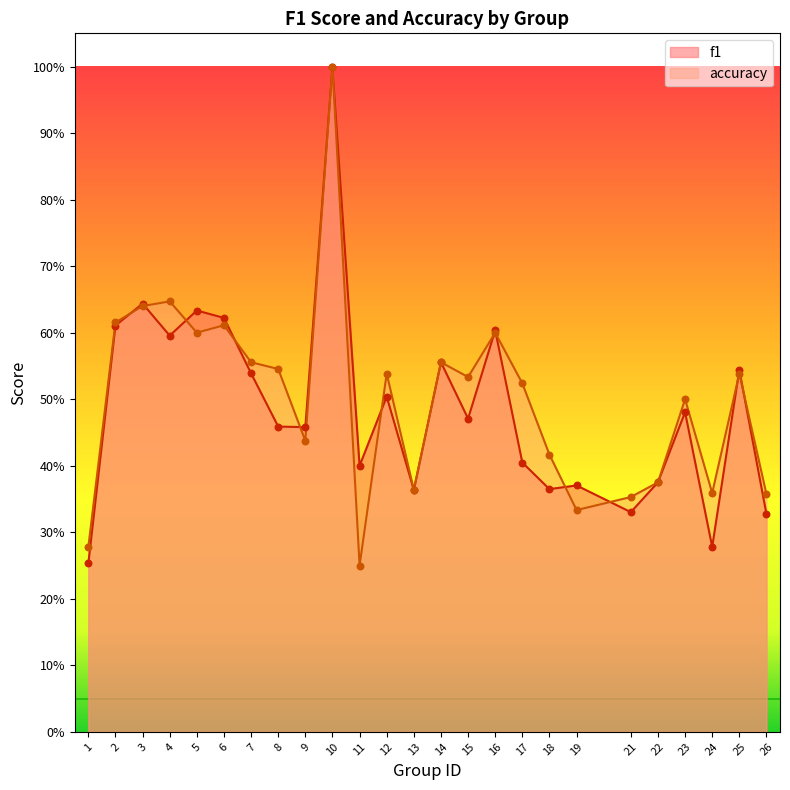

Which series contains the highest Y value?

f1